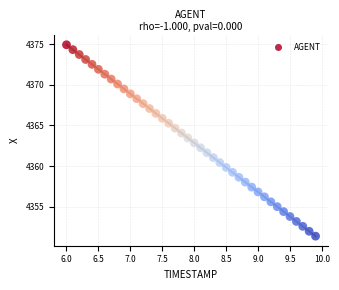

What is the range of X values (max minus min)?

3.9